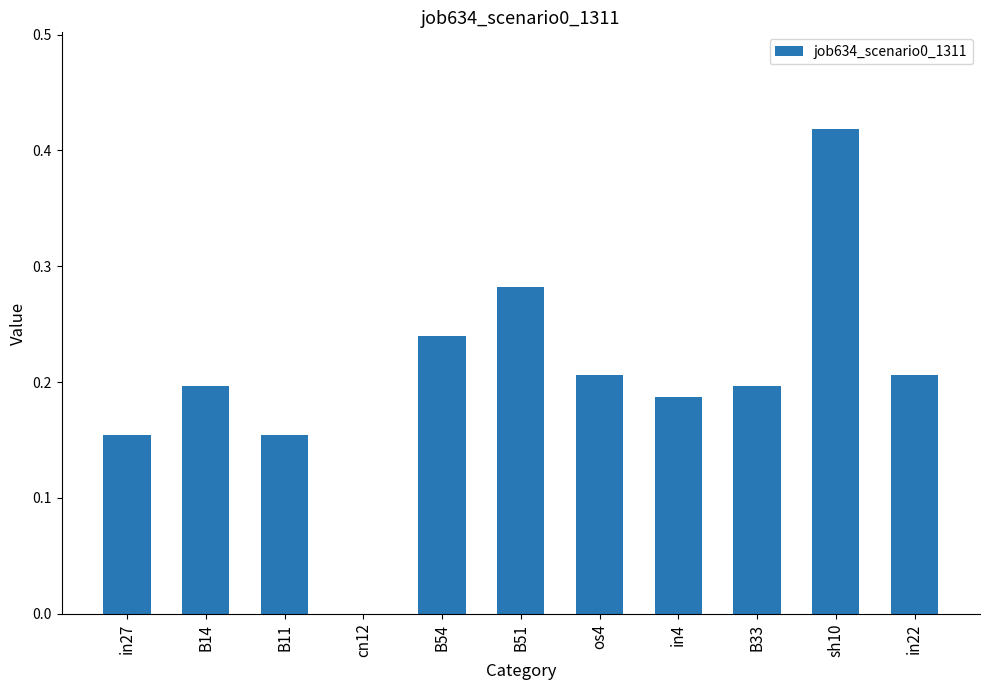

The value at in22 is 0.2. True or false?

True